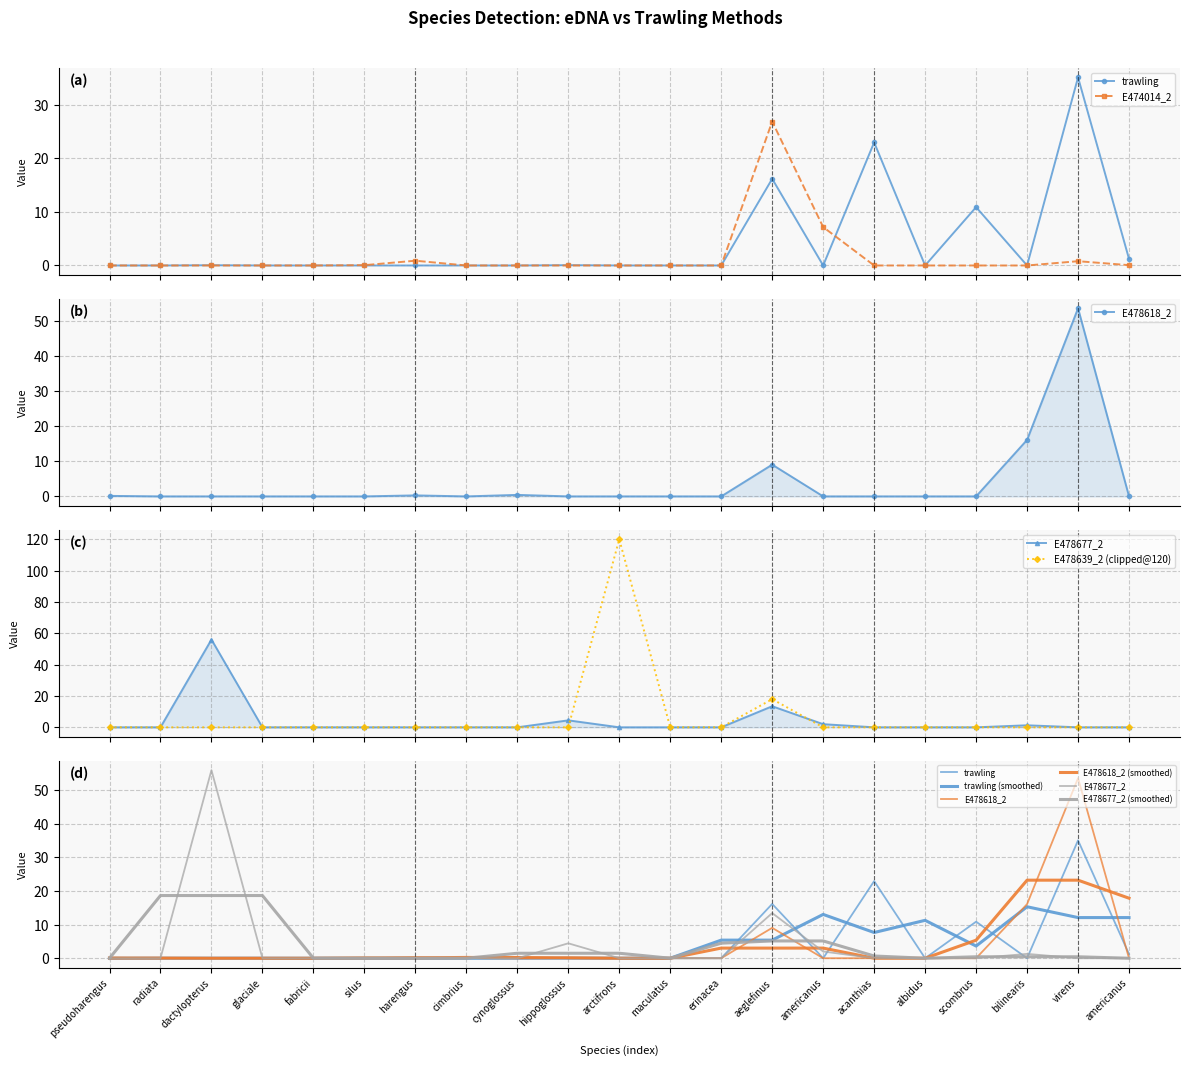

True or false: E478639_2 and E474014_2 intersect in this chart.

False